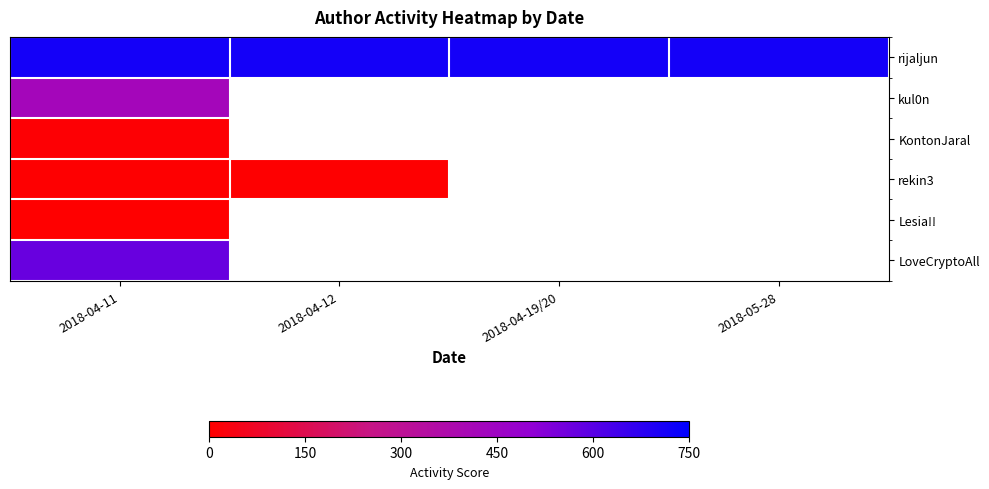

List the series in order of their peak value, lowest first.

Lesia!!, rekin3, KontonJaral, kul0n, LoveCryptoAll, rijaljun